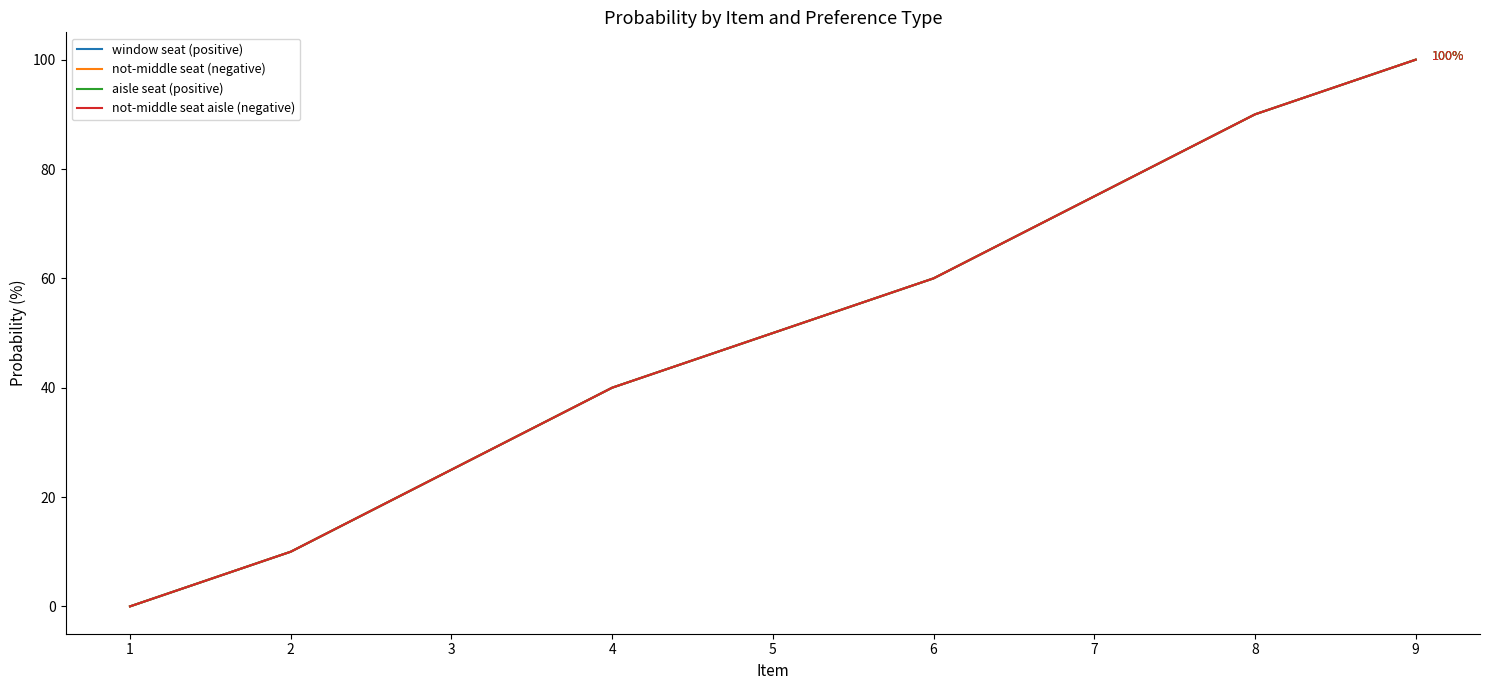

Does the chart display data point markers on the line(s)?

No